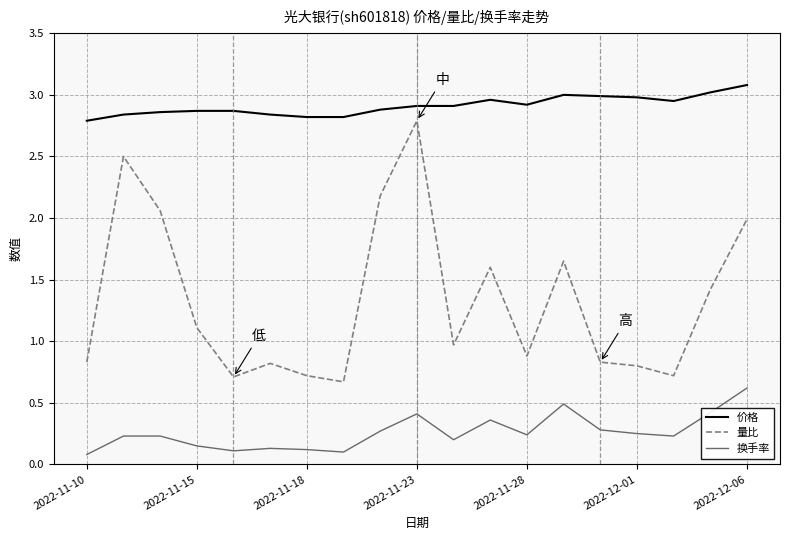

Which series has the largest total across all categories?

价格